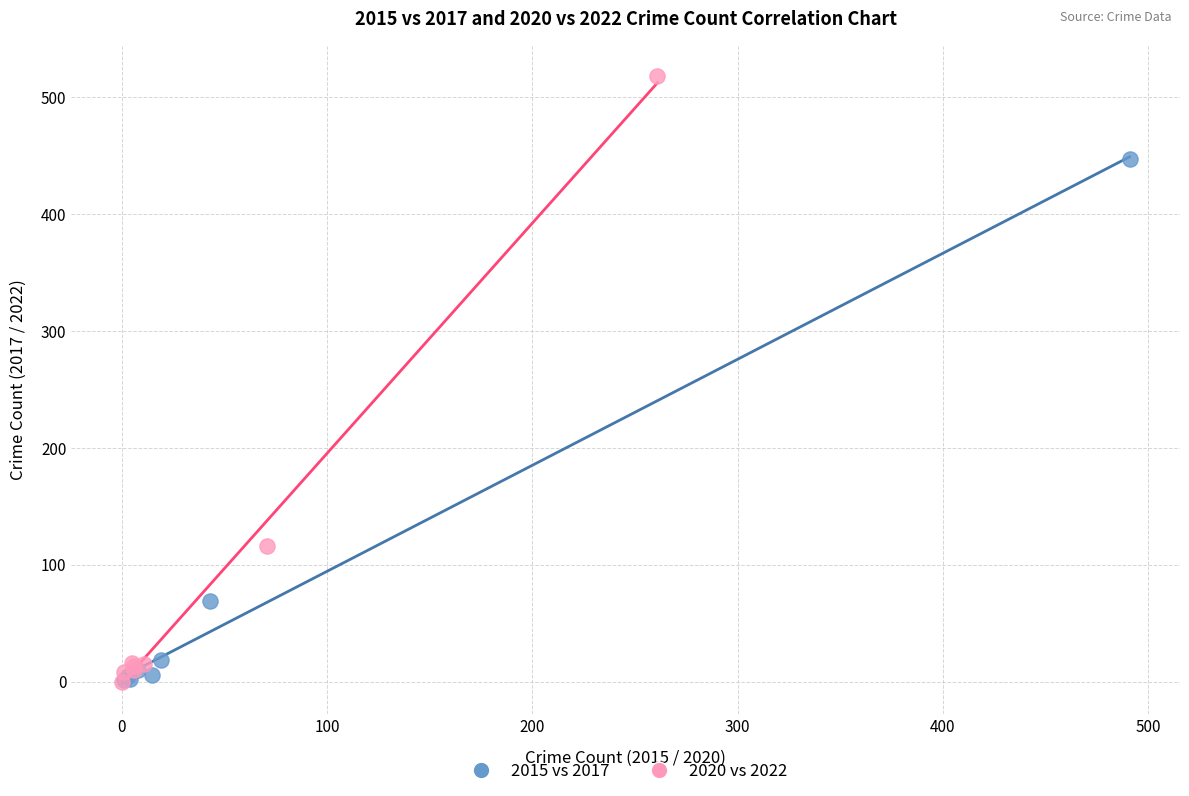

Which series has the widest spread of Y values?

2020 vs 2022